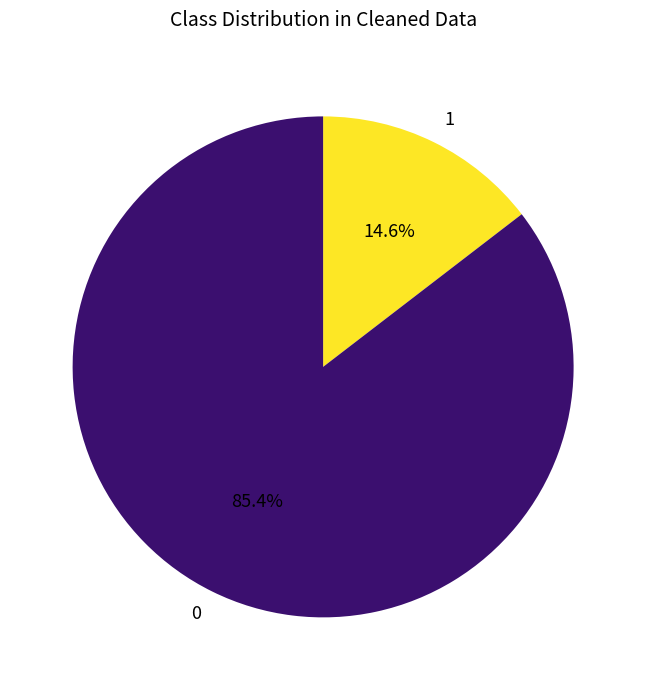

Rank the categories by value from lowest to highest.

1, 0